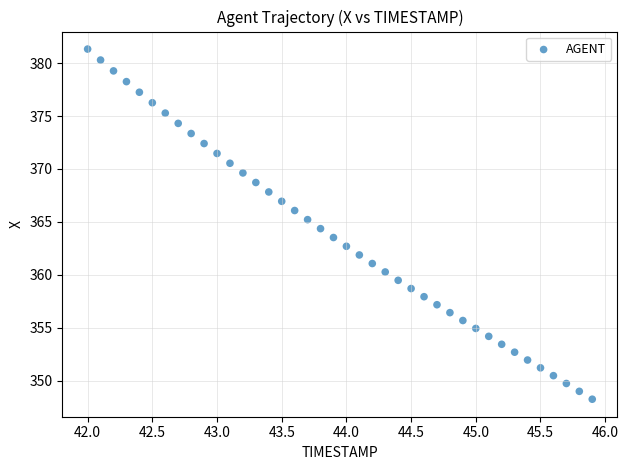

What is the range of Y values (max minus min)?

33.1